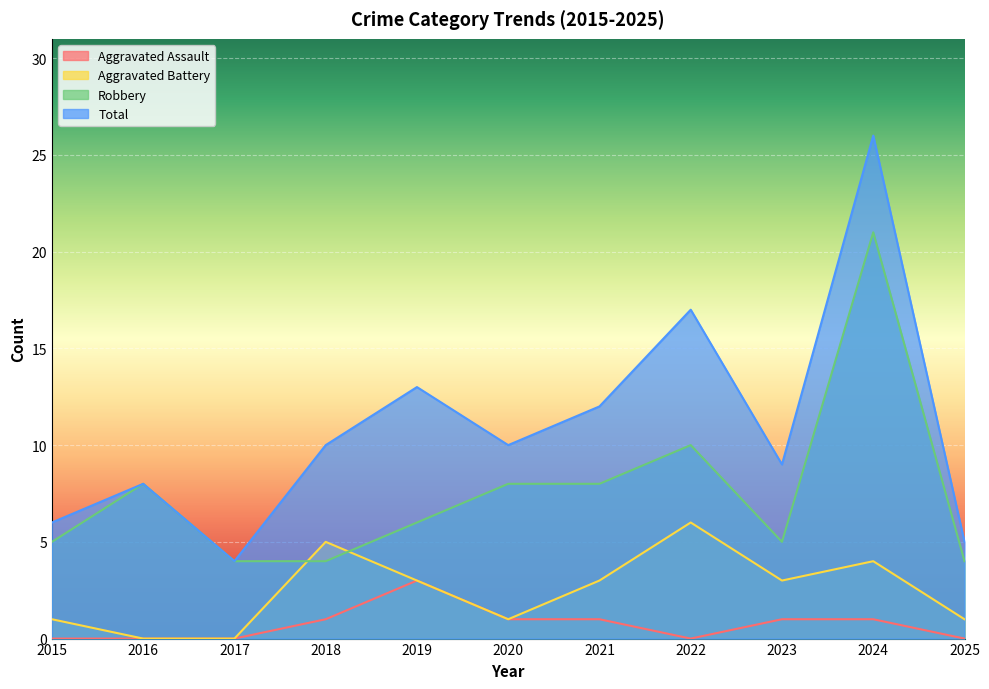

Is it true that Aggravated Battery equals 4 at 2024?

True